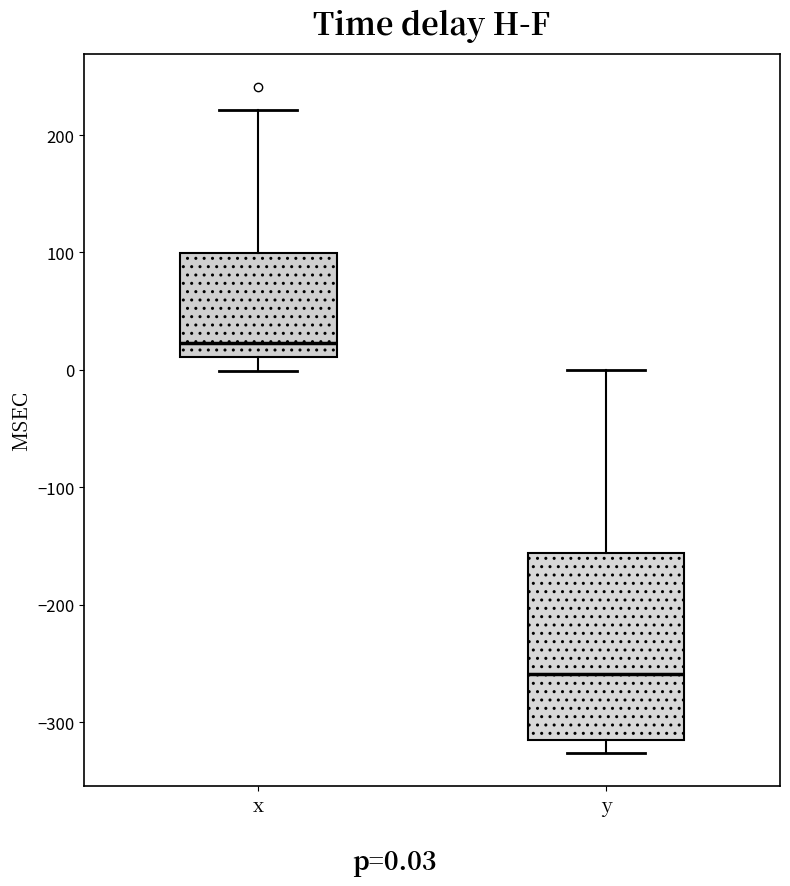

Reading left to right, transcribe this box plot: for each box, give where its median line is, the range the box spans, and where its two whiskers end, as read against the y-axis. The values are not printed on the chart, so give them approximately, as read against the axis.

x: median 20, box 10 to 100, whiskers 0 to 220
y: median -260, box -310 to -160, whiskers -330 to 0